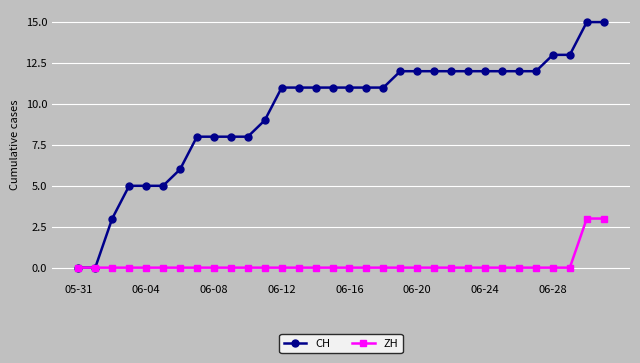

Which series has the largest total across all categories?

CH